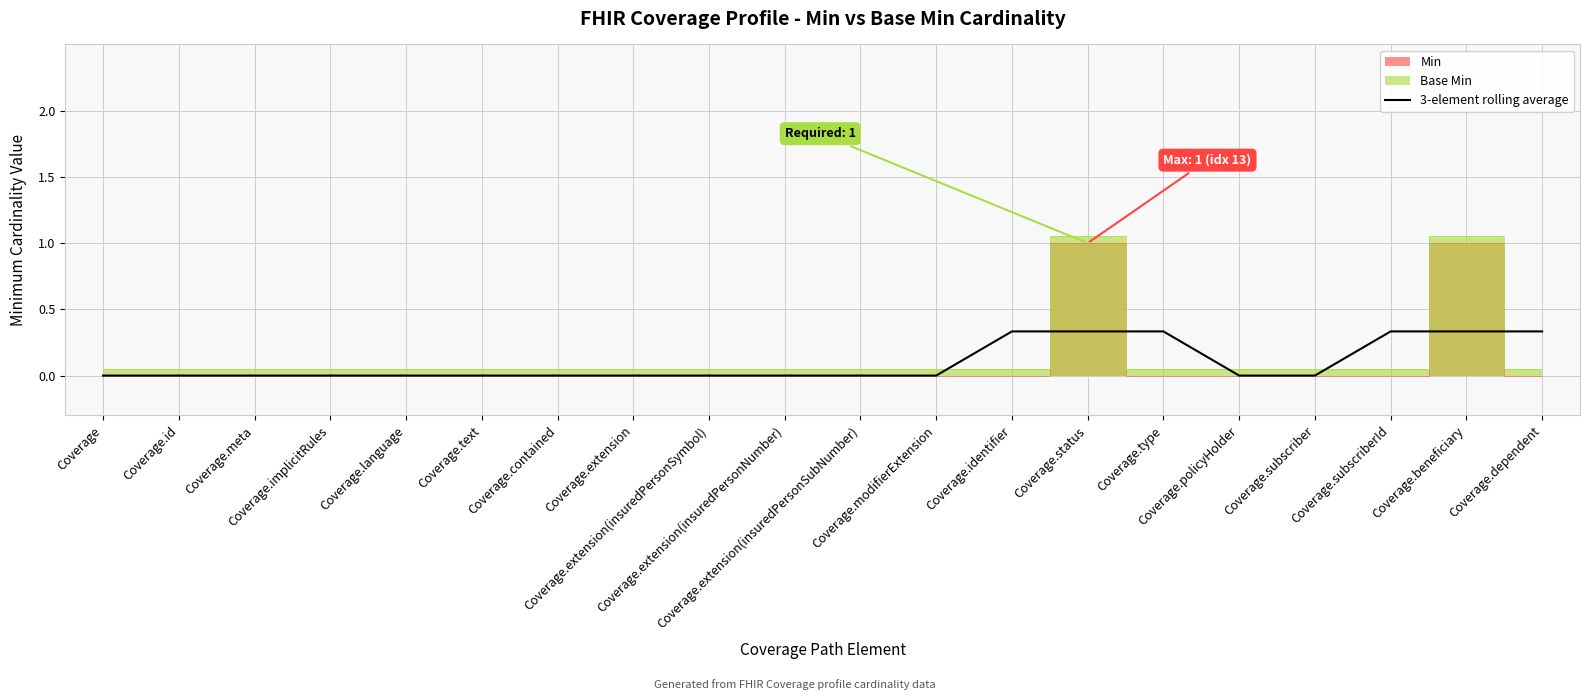

Where is the data nearest to the value 0?

Coverage